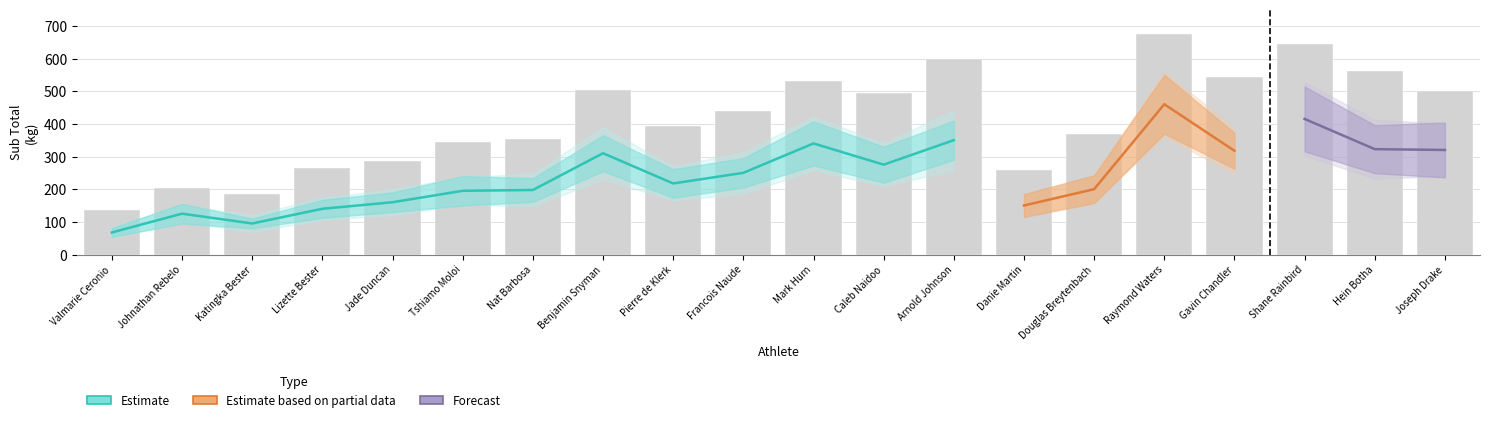

True or false: Best Deadlift has a value of 36.8 at 13.

False